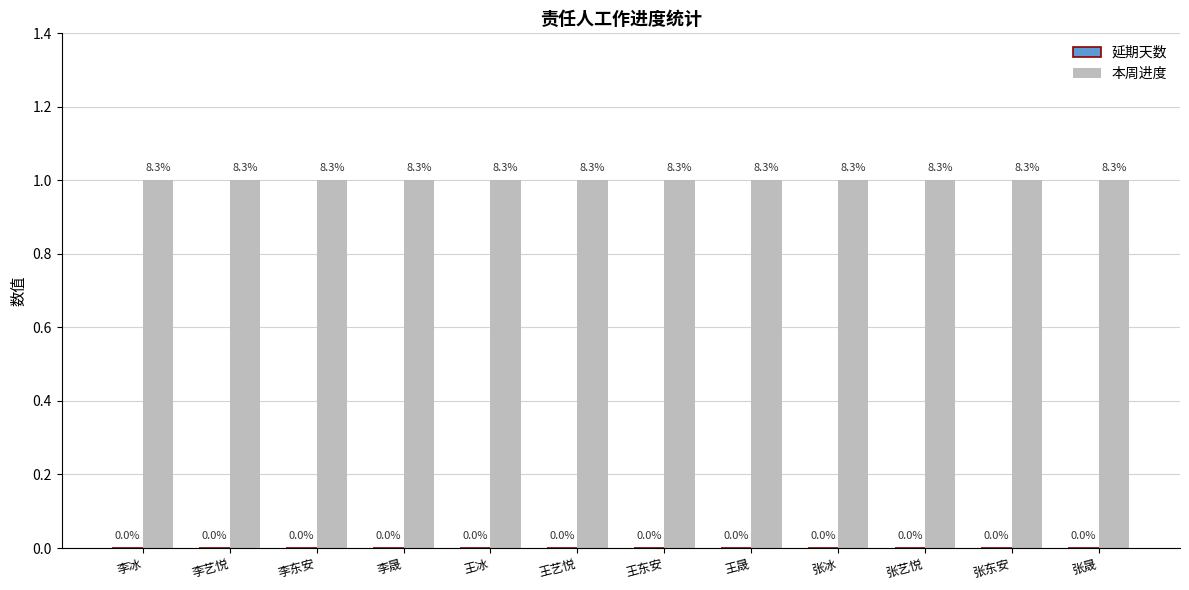

Rank the series at 张晟 from highest to lowest value.

本周进度, 延期天数